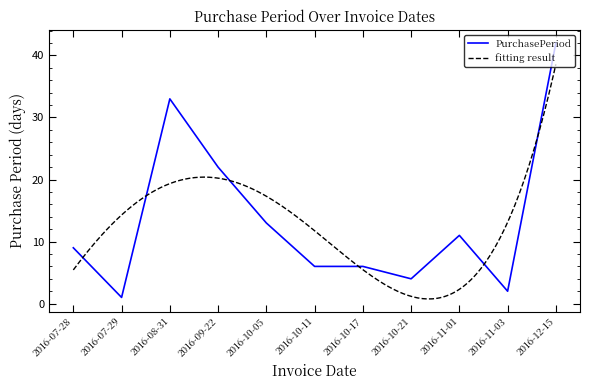

Approximately how many times larger is the value at 2016-10-05 compared to 2016-10-17?

2.2